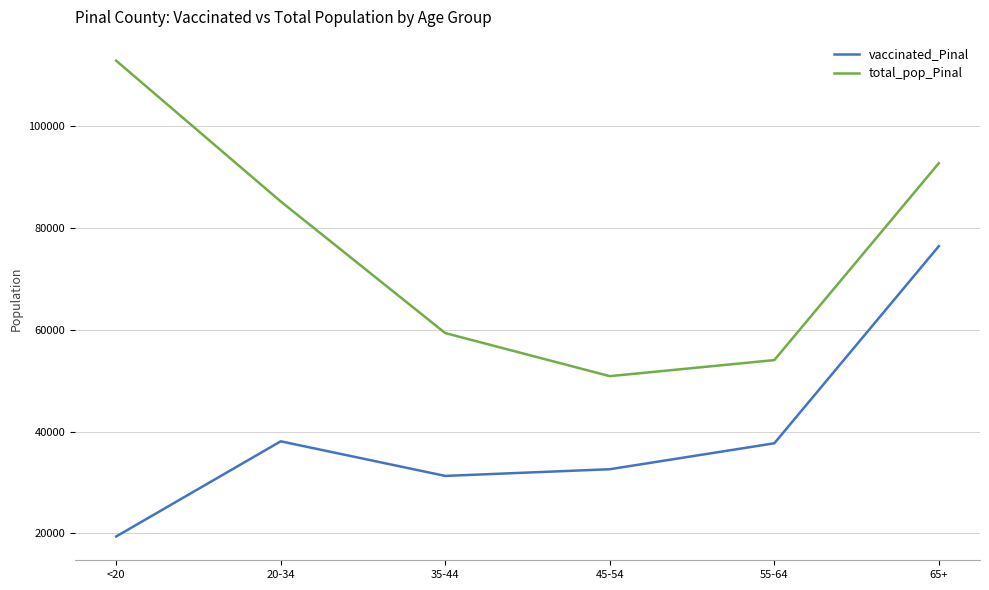

What is the sum of the total_pop_Pinal values at 20-34 and 45-54?

136121